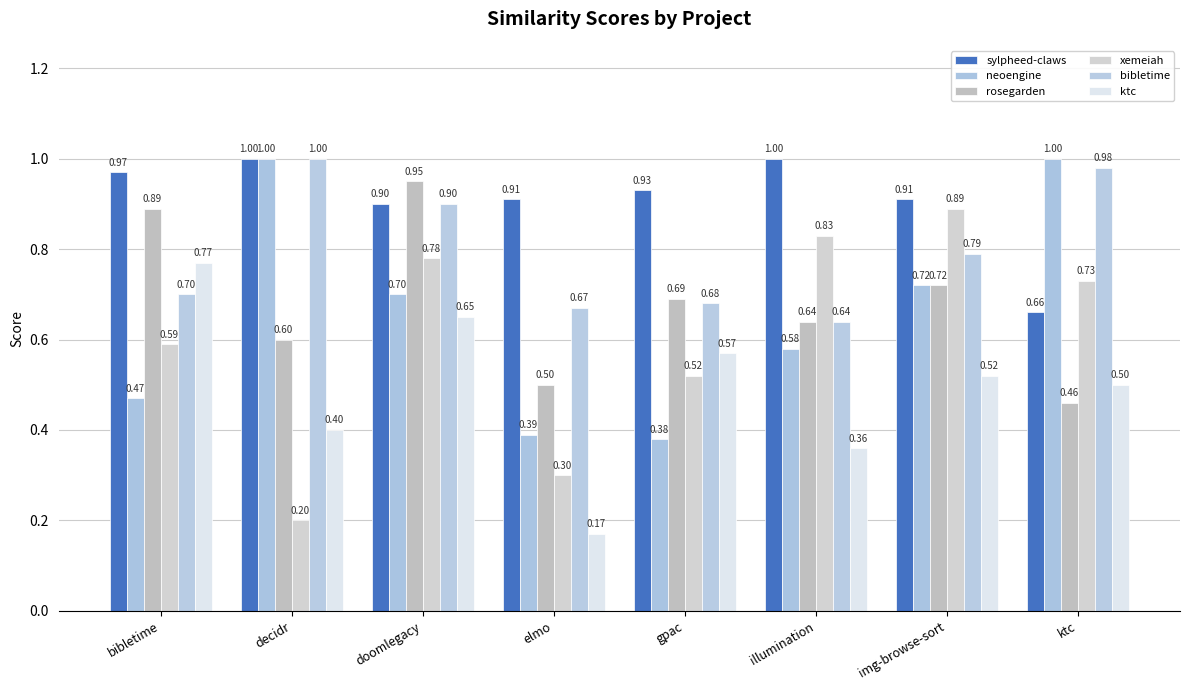

How many distinct data groups are displayed?

6